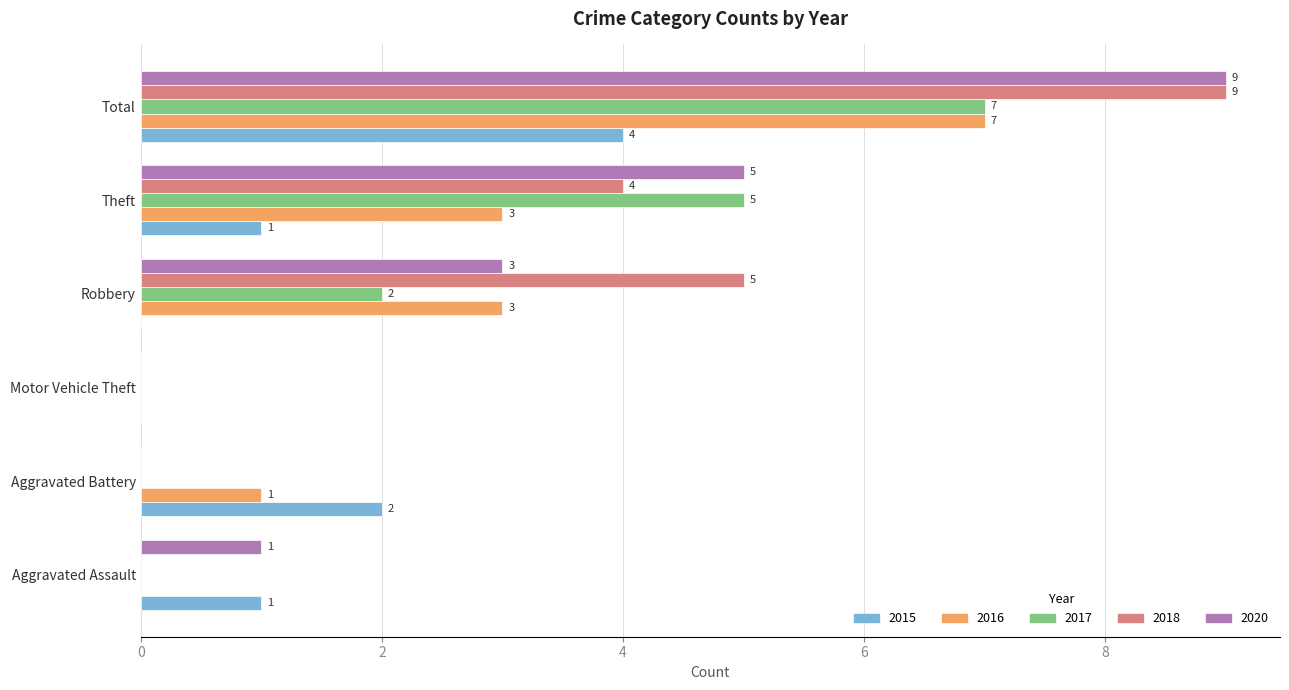

Read the 2017 value at Robbery.

2